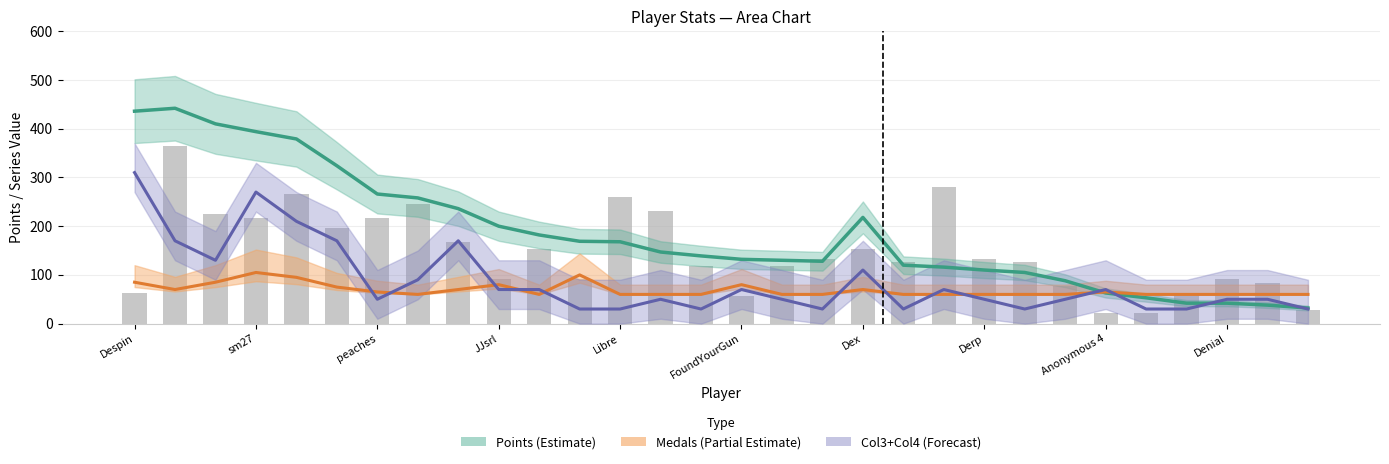

At how many categories does at least one series exceed 133?

17